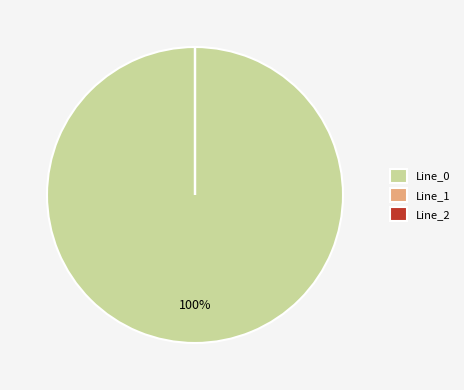

To the nearest percent, what is the difference between the largest and smallest slice percentages?

100%